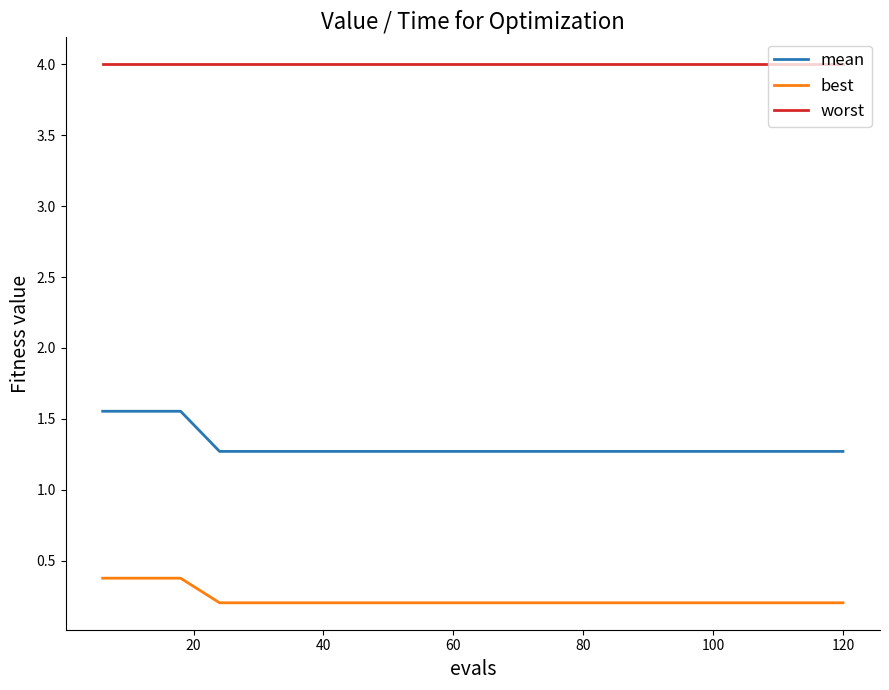

Rank the series by their maximum value, from highest to lowest.

worst, mean, best